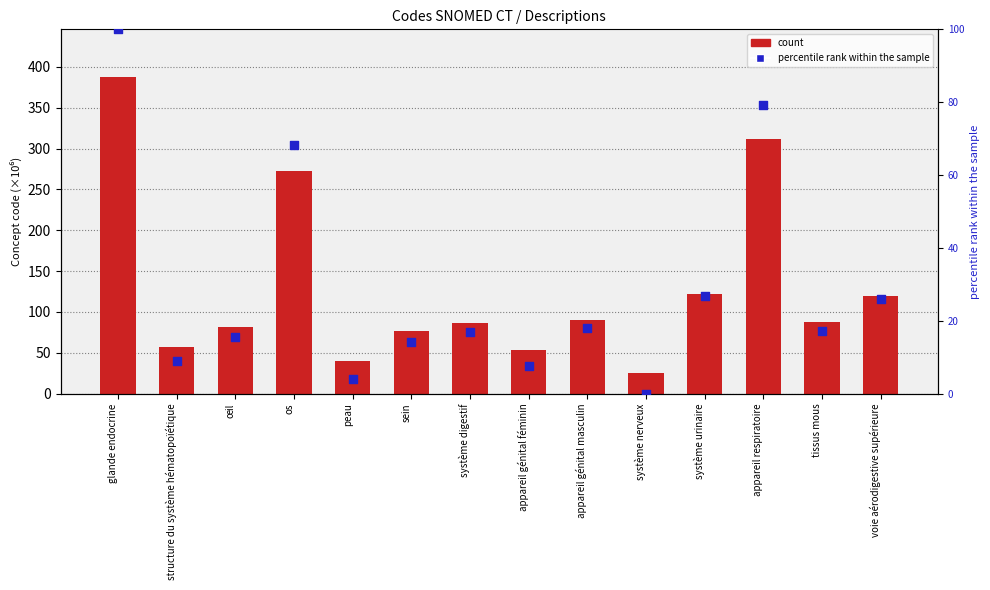

At which category is the sum across all series the highest?

glande endocrine